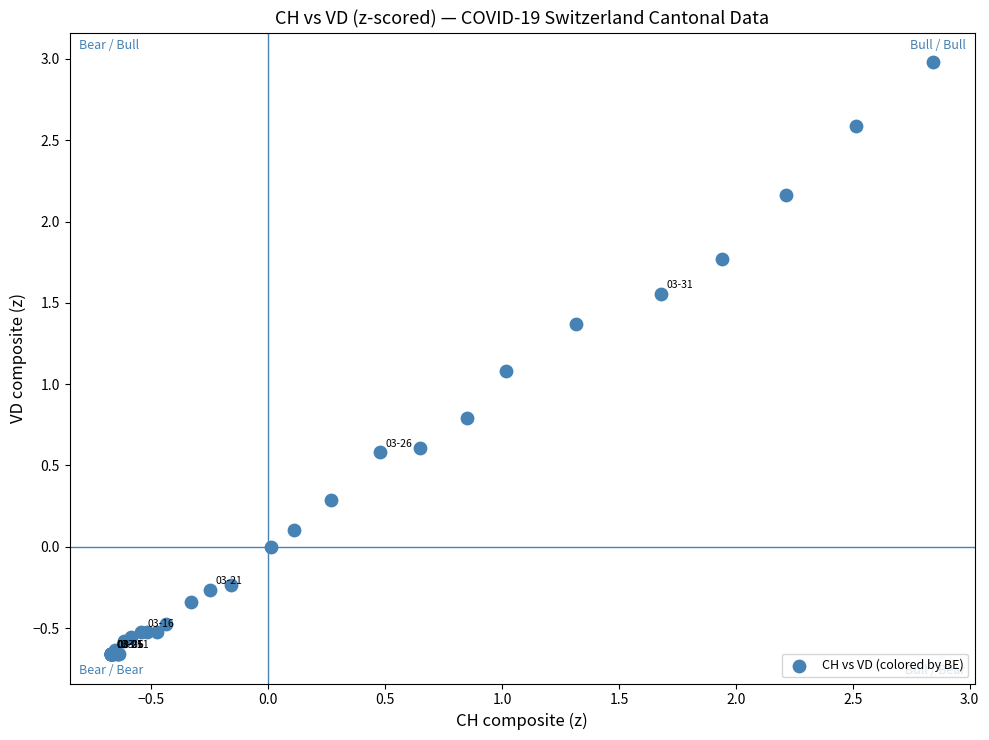

What Y value in the scatter plot is closest to 1?

1.1